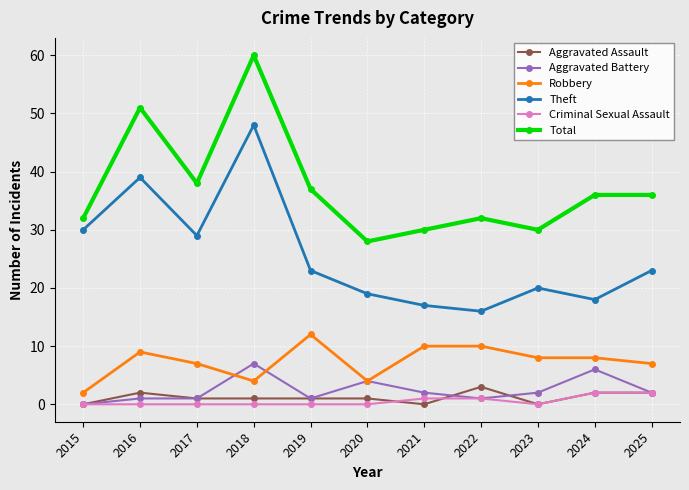

True or false: Criminal Sexual Assault and Theft cross at least once.

False